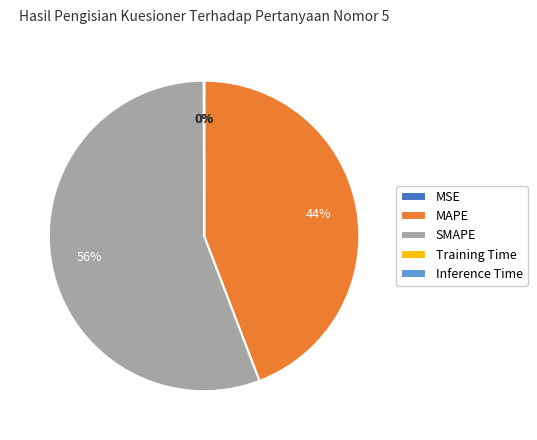

Is there any slice that represents more than half of the pie?

Yes